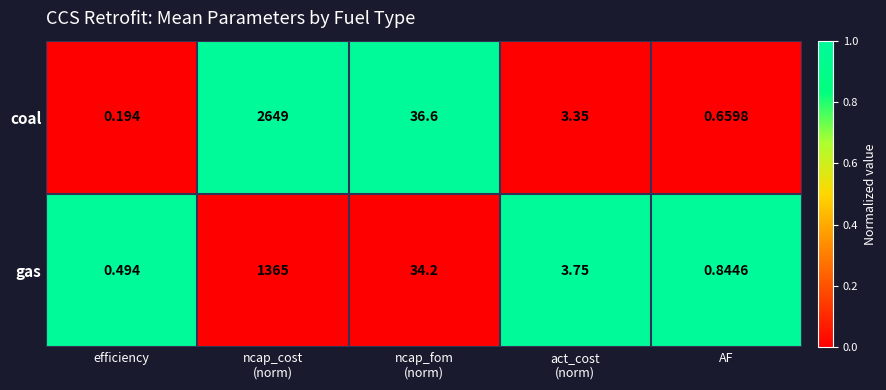

Which series has the widest spread of values?

coal